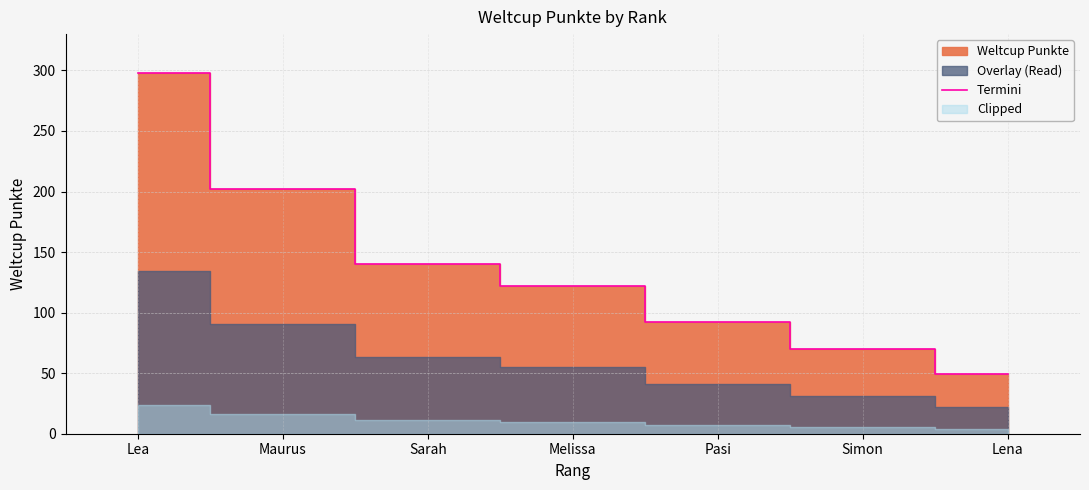

What is the sum of the values at Simon and Pasi?

162